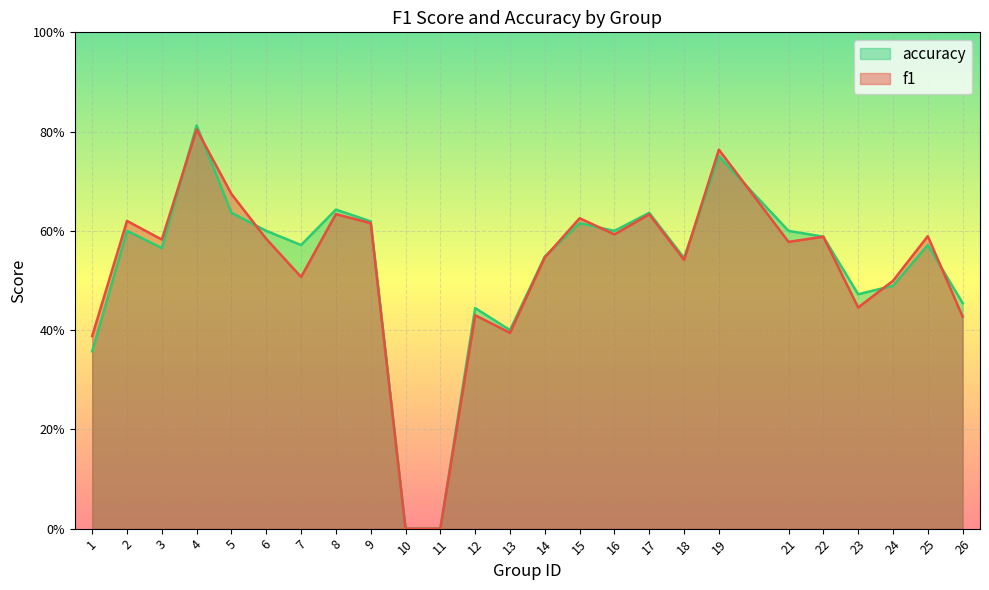

How many categories are shown in the chart?

25